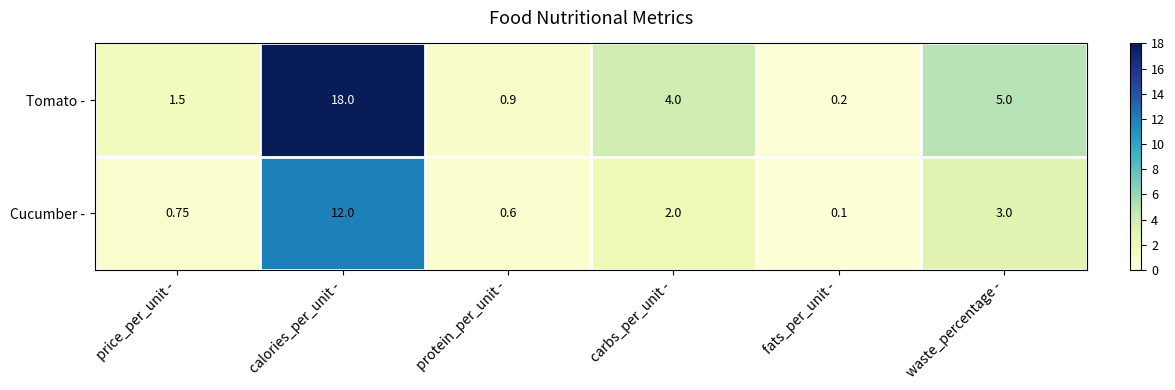

Rank the series by their maximum value, from highest to lowest.

Tomato -, Cucumber -